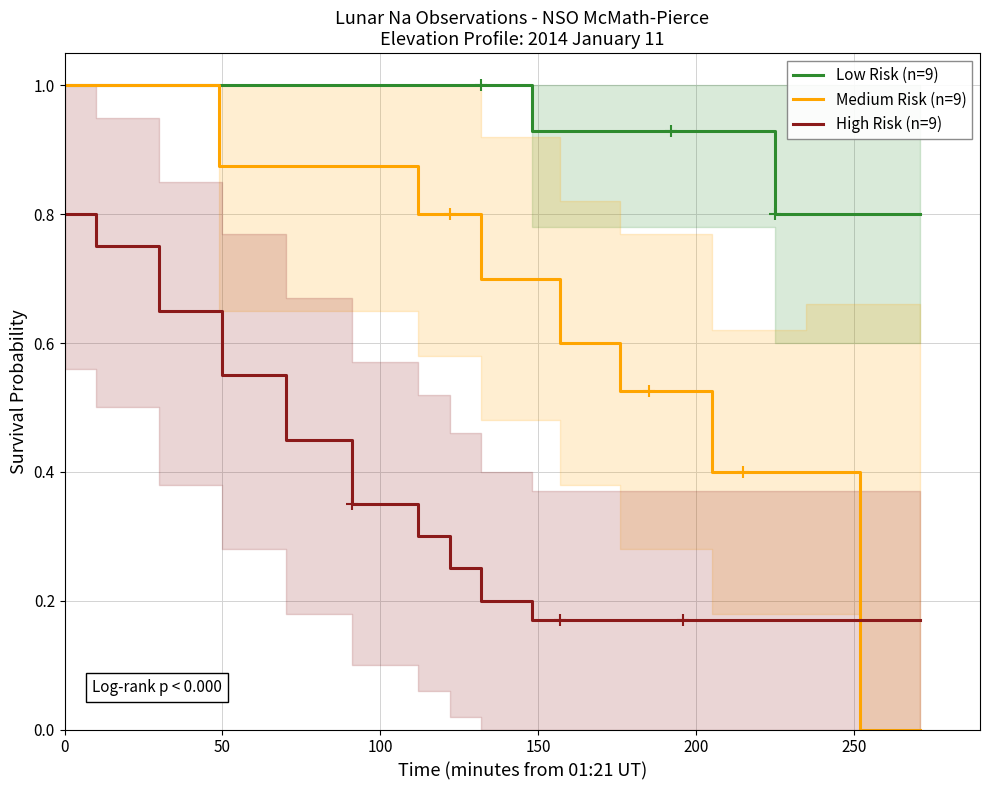

What is the minimum value for Low Risk (n=9)?

0.8